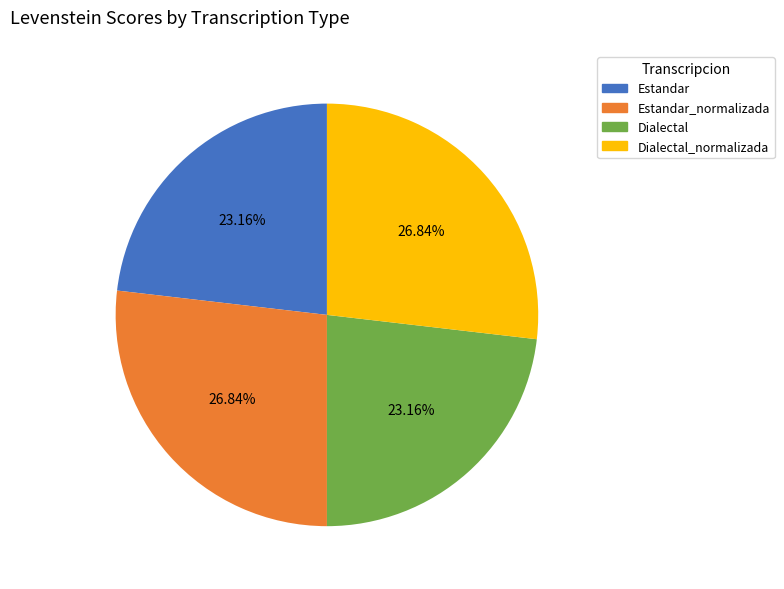

To the nearest percent, what is the average slice percentage?

25%